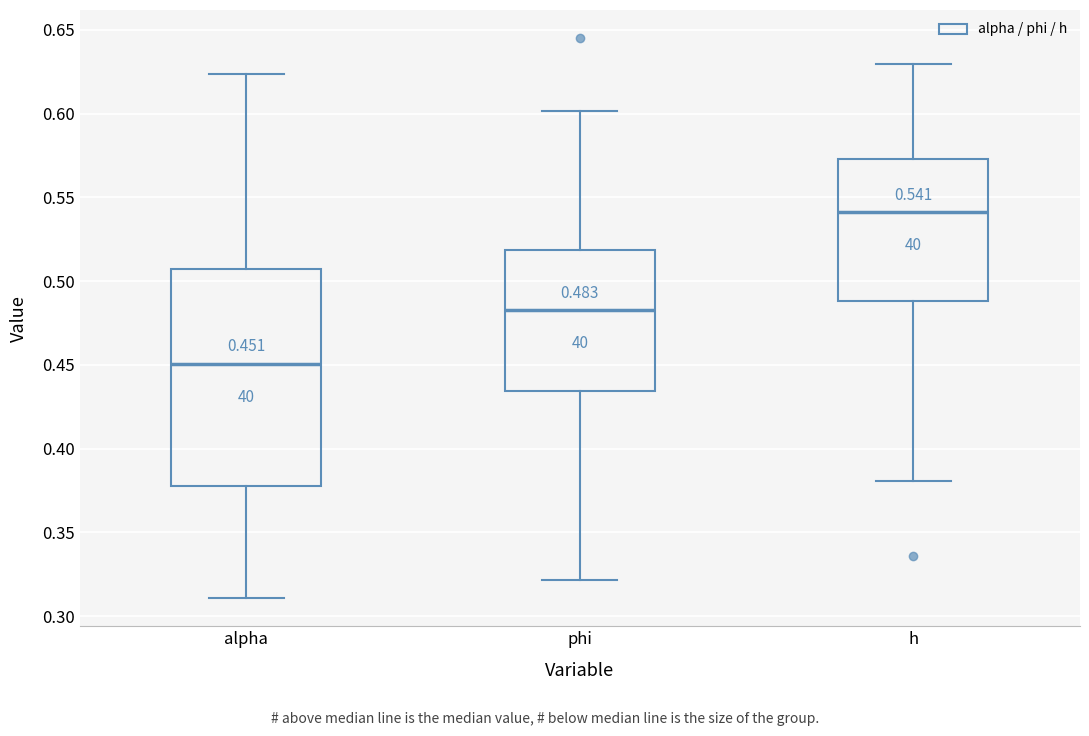

Which box has the lowest median line?

alpha